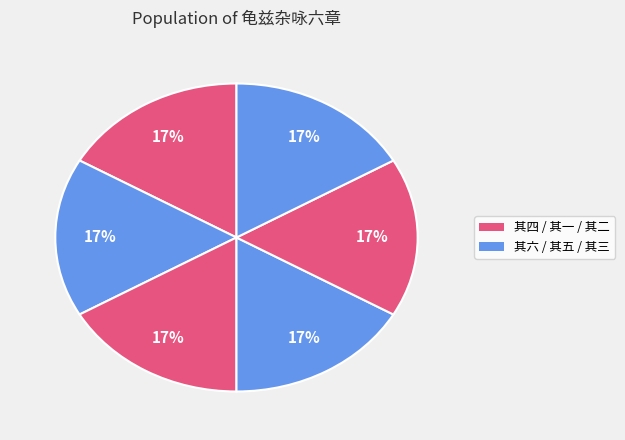

How many slices are in this pie chart?

6